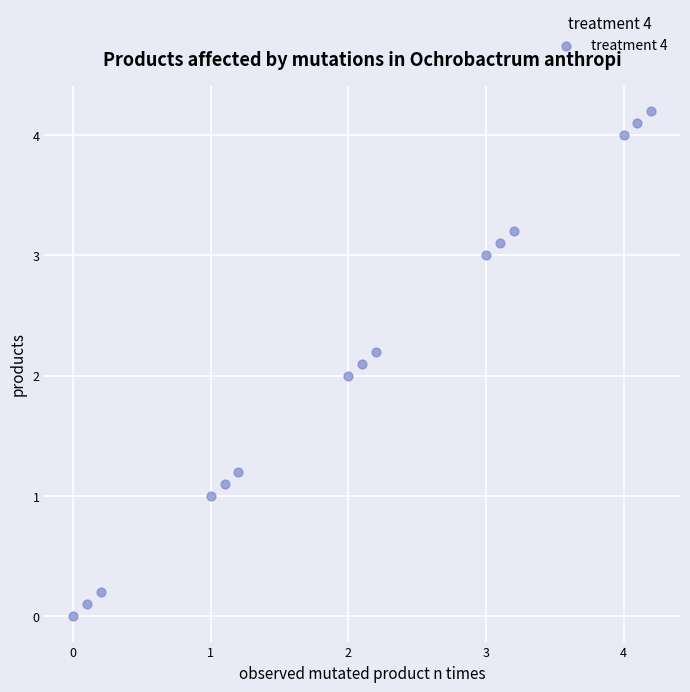

What is the range of X values (max minus min)?

4.2